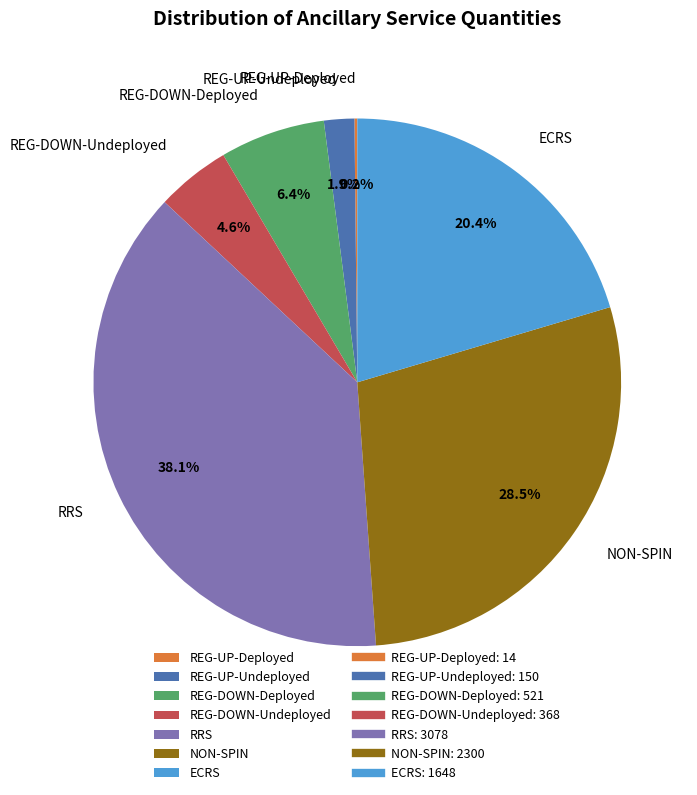

What is the largest slice in the pie chart?

RRS